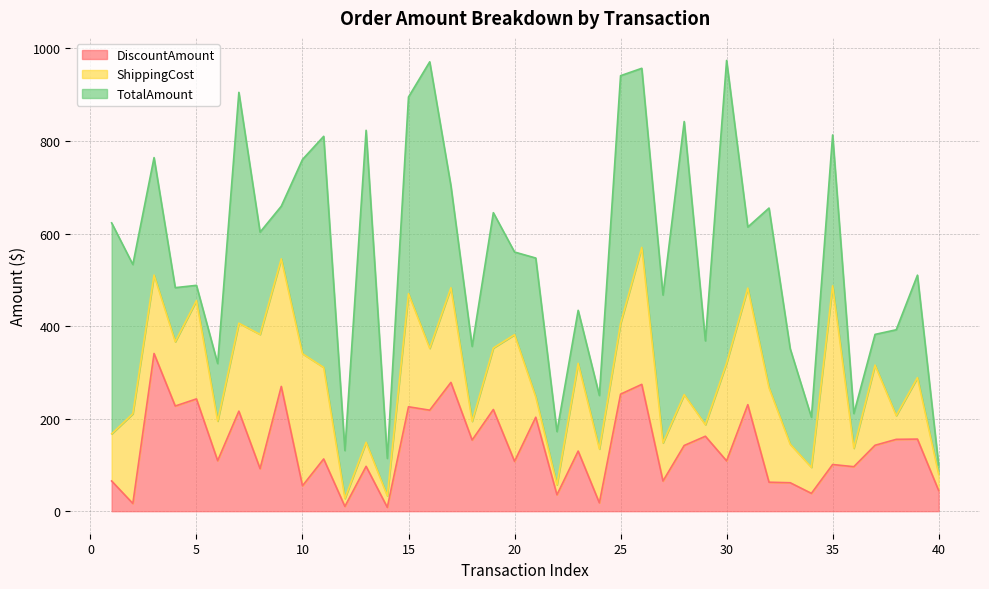

Does the chart have visible grid lines?

Yes